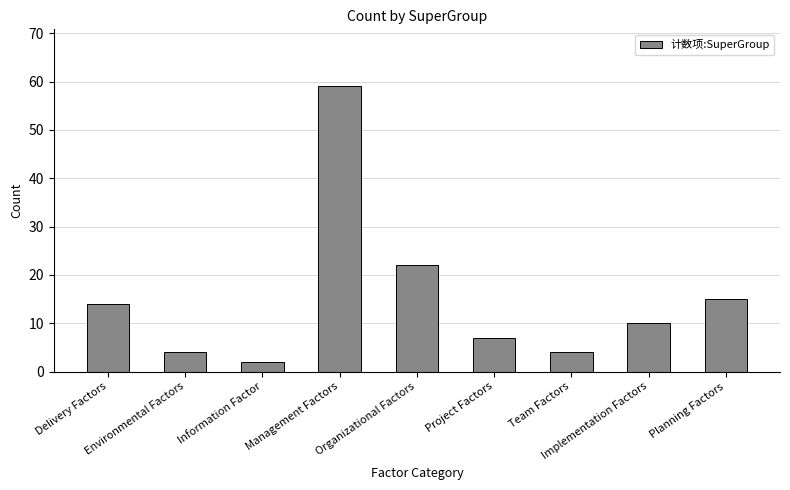

Reading left to right, extract all data points from this chart.

Delivery Factors=14	Environmental Factors=4	Information Factor=2	Management Factors=59	Organizational Factors=22	Project Factors=7	Team Factors=4	Implementation Factors=10	Planning Factors=15